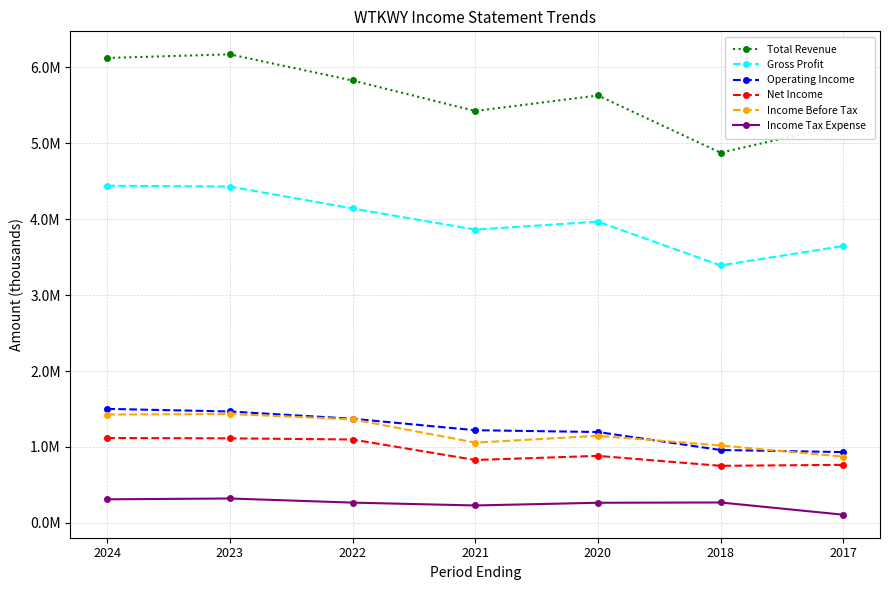

Does the chart have visible grid lines?

Yes